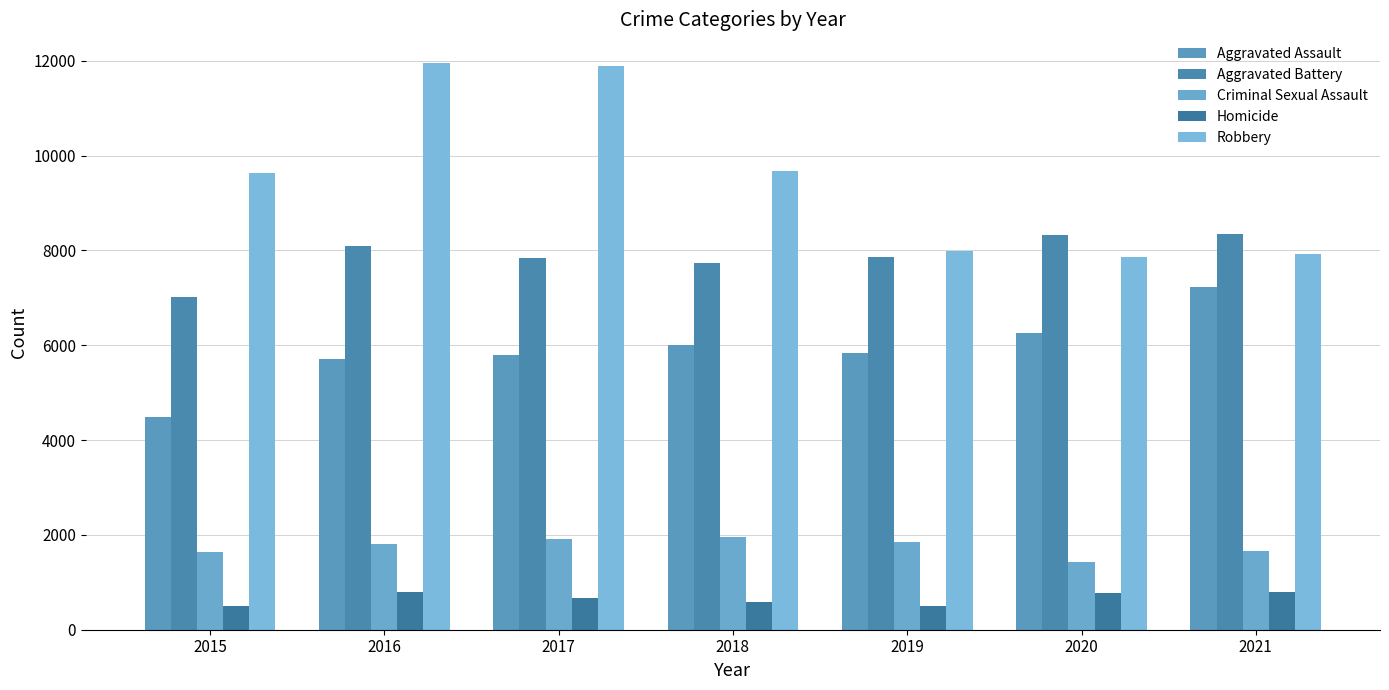

At 2020, list the series in order from smallest to largest.

Homicide, Criminal Sexual Assault, Aggravated Assault, Robbery, Aggravated Battery